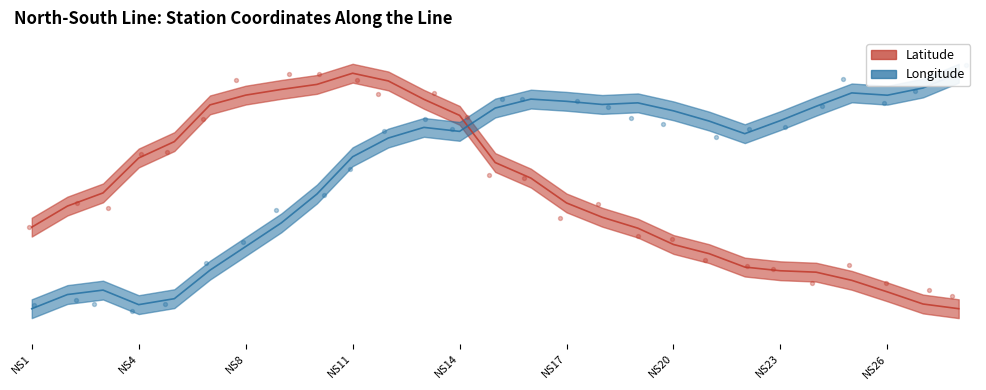

At which category is the sum across all series the highest?

NS12